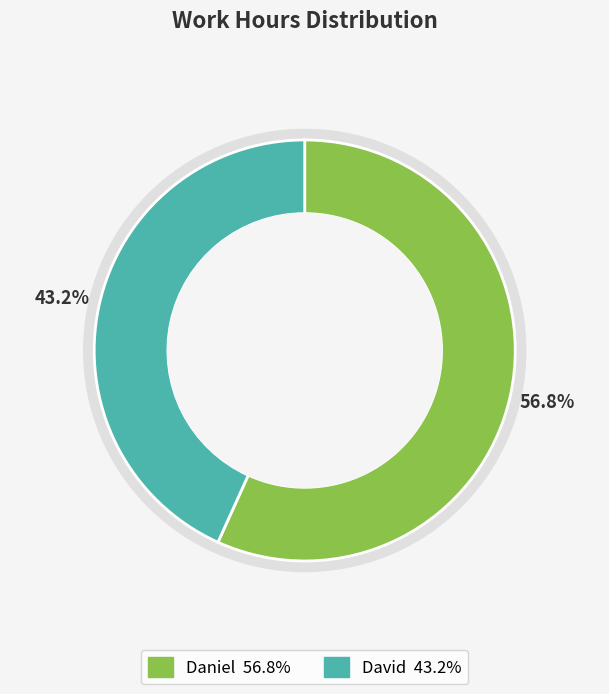

Approximately how many times larger is the value at Daniel compared to David?

1.3